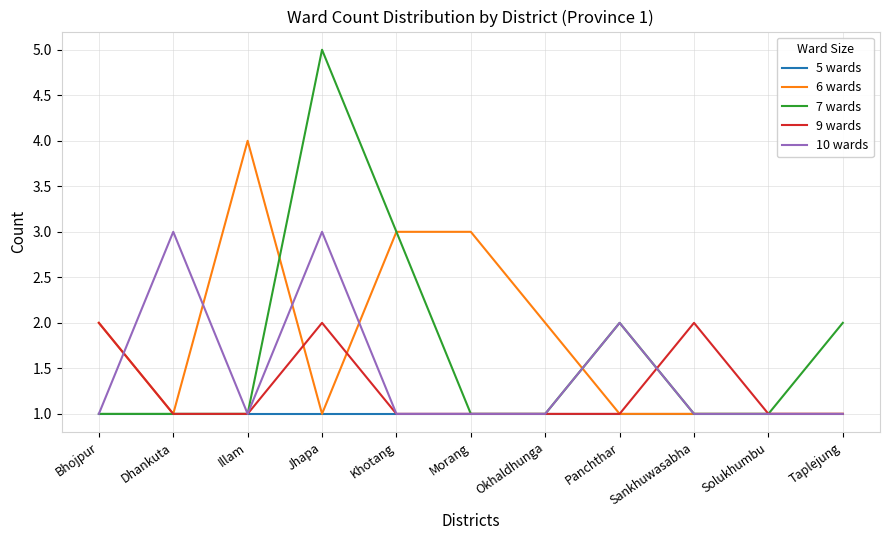

What is the minimum value shown in the chart?

1